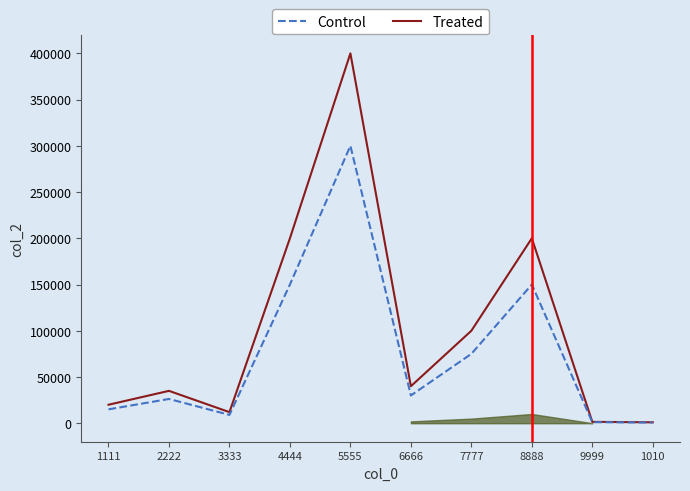

What is the label of the 10th point from the left?

1010